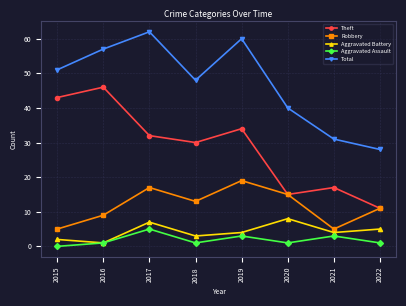

How many lines are shown in the chart?

5